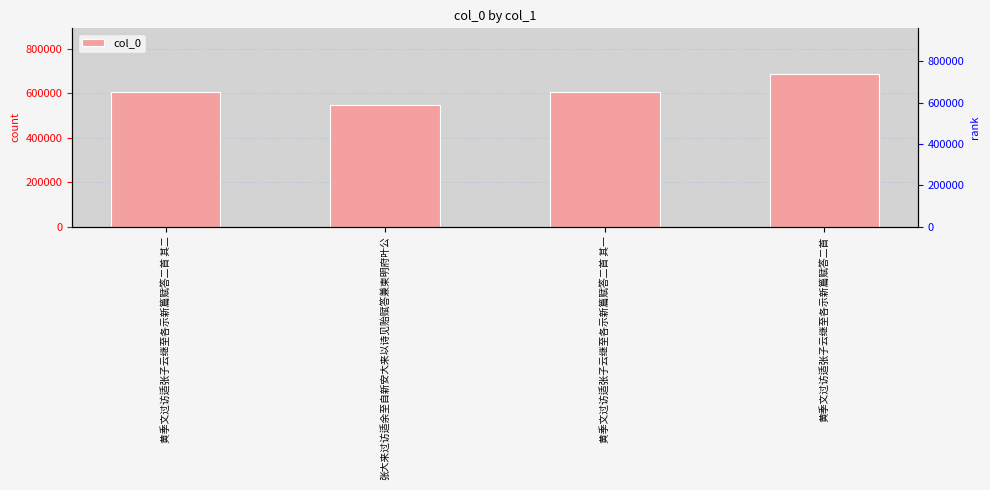

What is the label of the 3rd bar from the left?

黄季文过访适张子云继至各示新篇赋答二首 其一